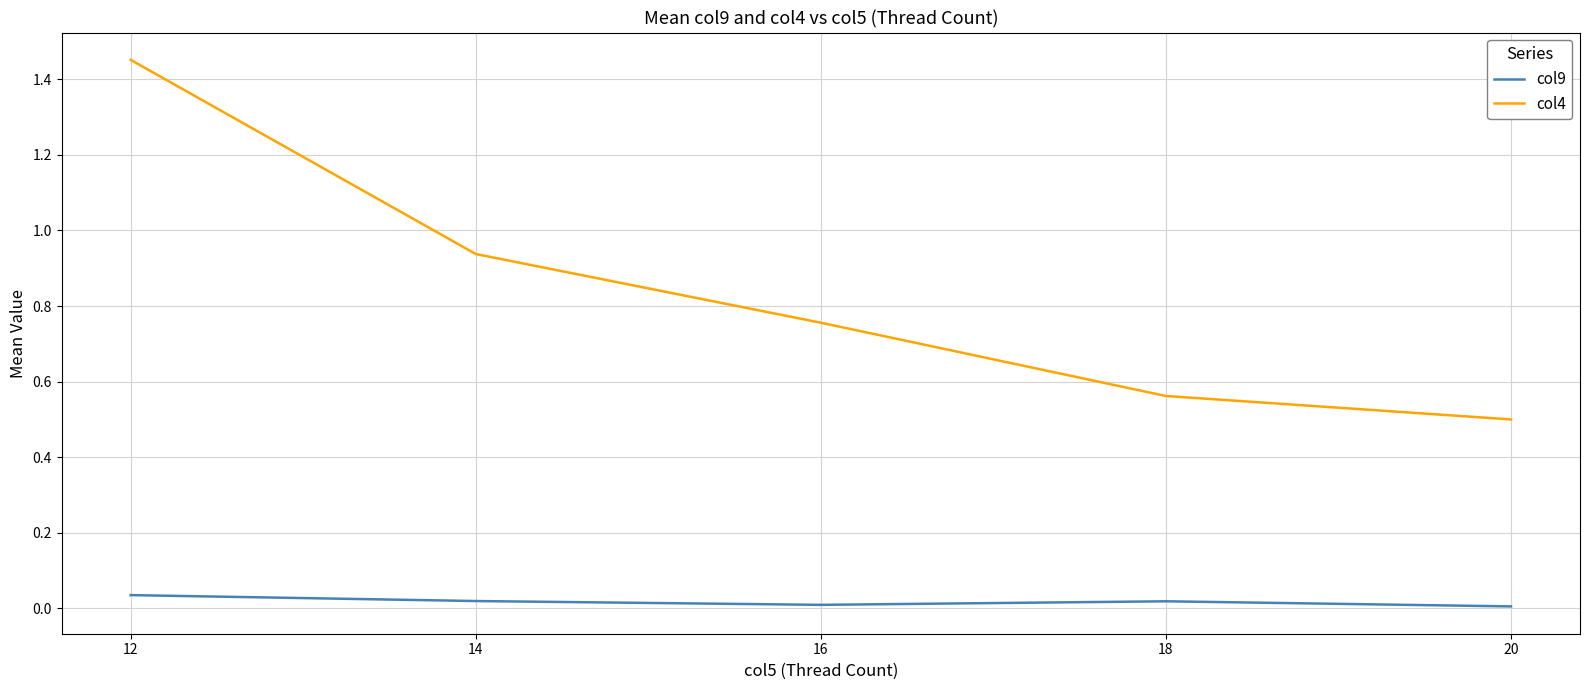

Where is col4 nearest to the value 0?

20